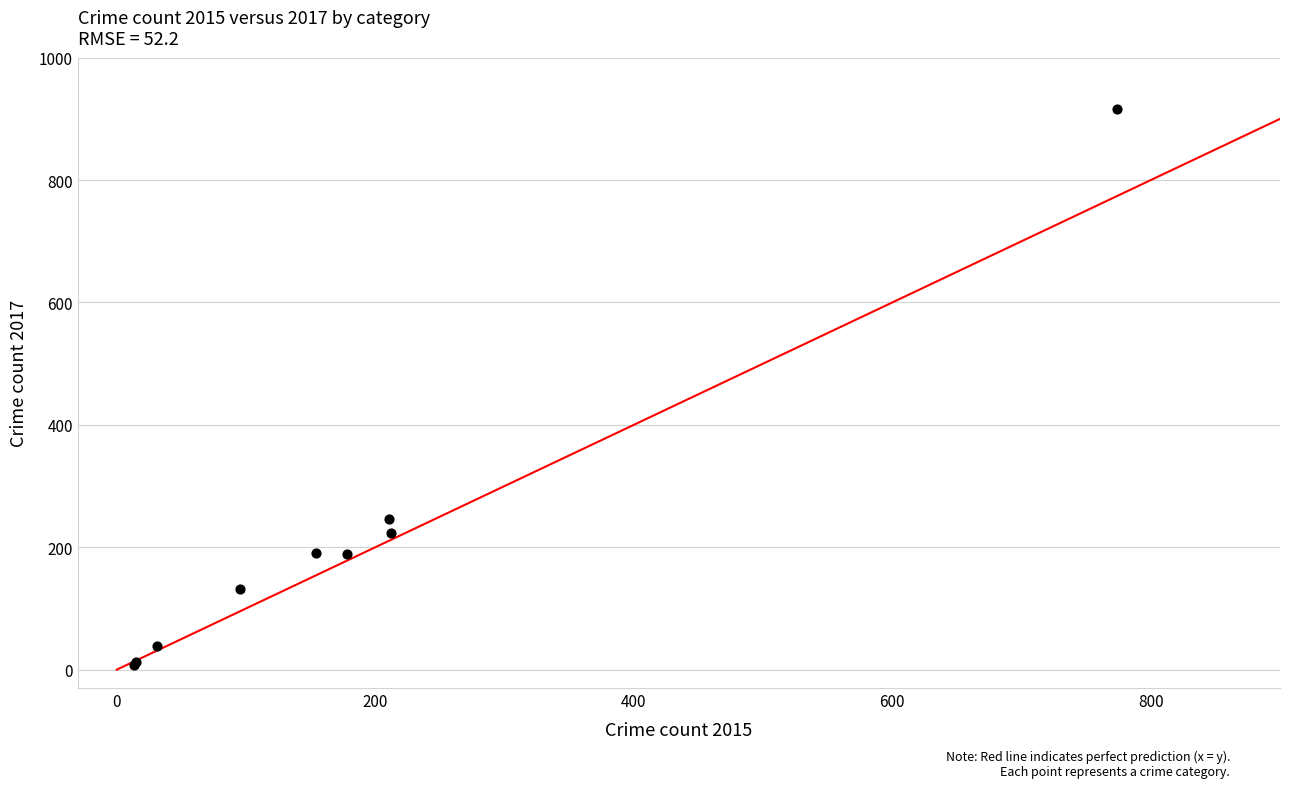

What Y value in the scatter plot is closest to 462?

247